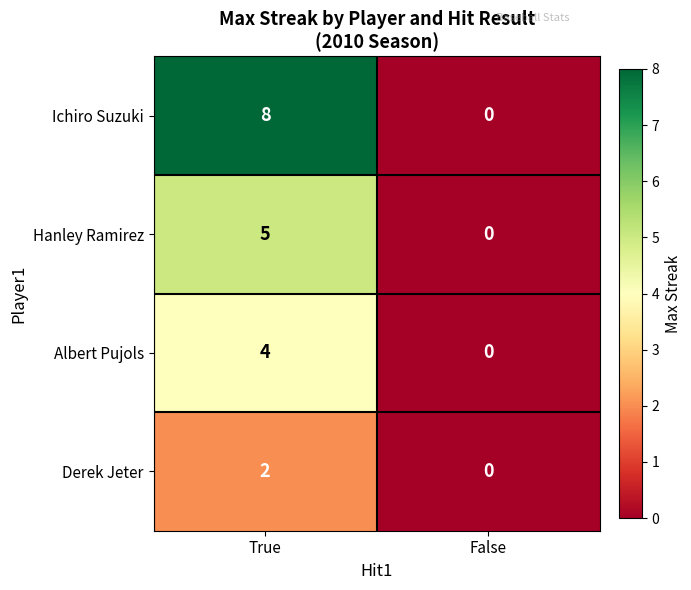

At which category is the sum across all series the highest?

True